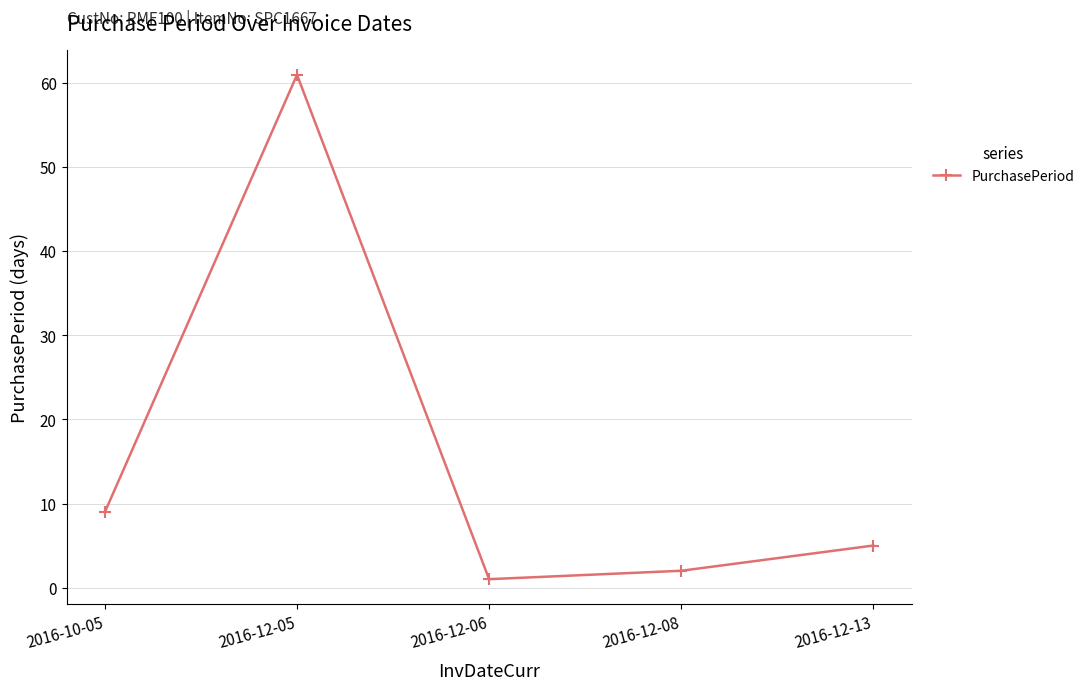

What is the smallest value displayed?

1